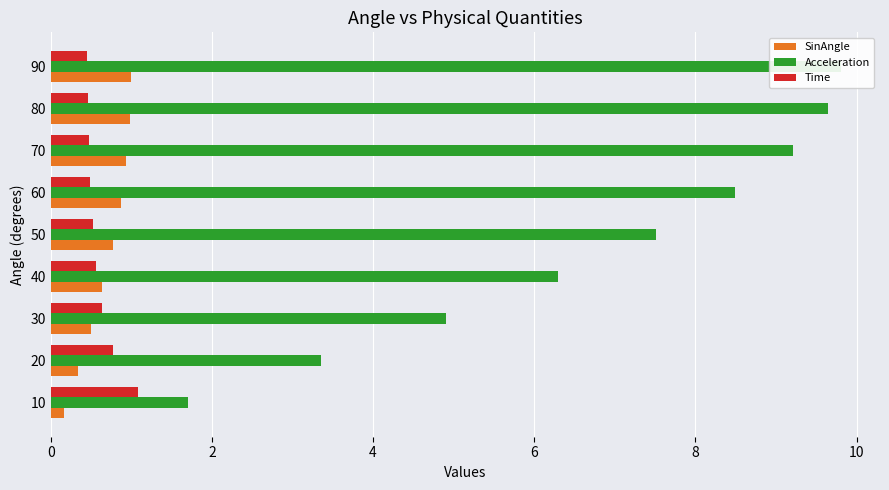

What is the value of the Acceleration bar at the 7th from the left?

9.2